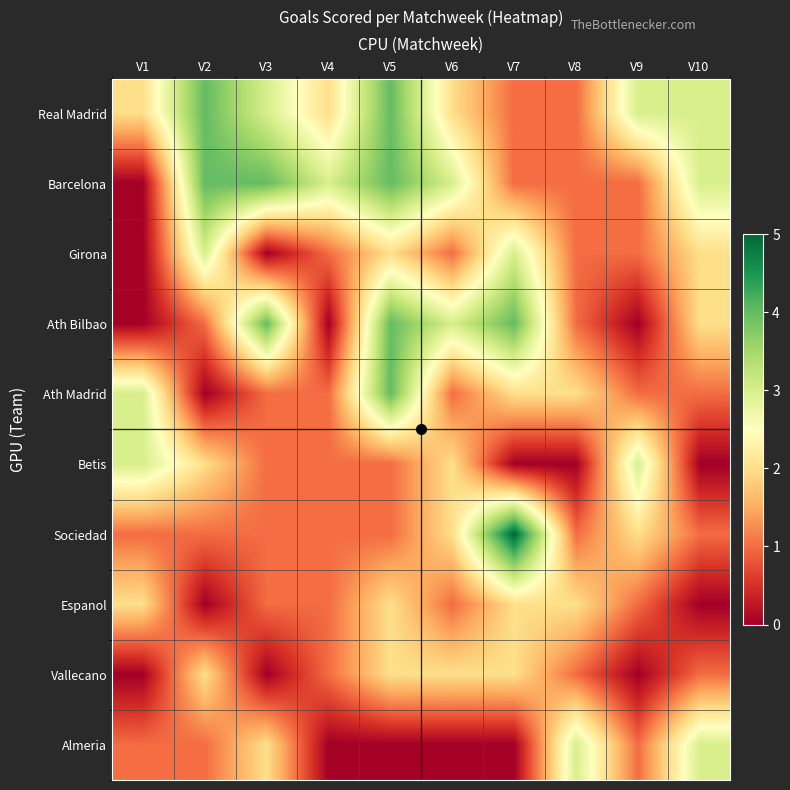

Reading left to right, what are all the values shown in this chart?

Real Madrid: V1=2	V2=4	V3=3	V4=2	V5=4	V6=2	V7=1	V8=1	V9=3	V10=3
Barcelona: V1=0	V2=4	V3=4	V4=3	V5=4	V6=3	V7=1	V8=1	V9=1	V10=3
Girona: V1=0	V2=3	V3=0	V4=1	V5=2	V6=1	V7=3	V8=1	V9=1	V10=2
Ath Bilbao: V1=0	V2=1	V3=4	V4=0	V5=4	V6=3	V7=4	V8=1	V9=0	V10=2
Ath Madrid: V1=3	V2=0	V3=1	V4=1	V5=4	V6=1	V7=2	V8=2	V9=1	V10=1
Betis: V1=3	V2=2	V3=1	V4=1	V5=1	V6=2	V7=0	V8=0	V9=3	V10=0
Sociedad: V1=1	V2=1	V3=1	V4=1	V5=1	V6=2	V7=5	V8=1	V9=2	V10=1
Espanol: V1=2	V2=0	V3=1	V4=1	V5=2	V6=1	V7=2	V8=2	V9=1	V10=0
Vallecano: V1=0	V2=2	V3=0	V4=1	V5=2	V6=2	V7=2	V8=1	V9=0	V10=1
Almeria: V1=1	V2=1	V3=2	V4=0	V5=0	V6=0	V7=0	V8=3	V9=1	V10=3